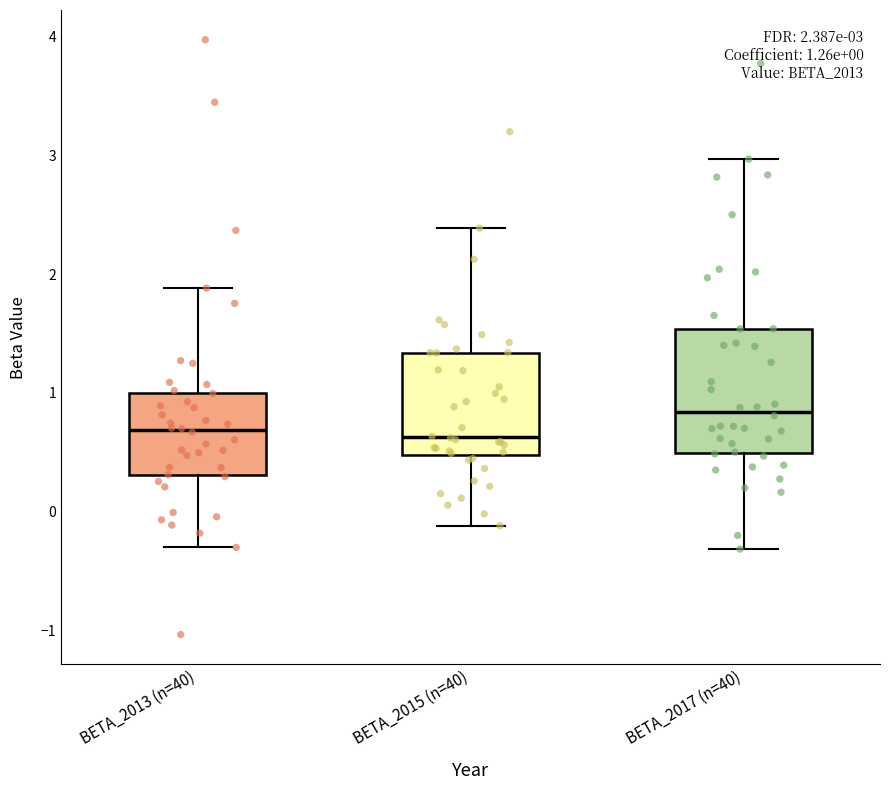

Comparing the boxes themselves (not the whiskers), which one is the tallest?

BETA_2017 (n=40)